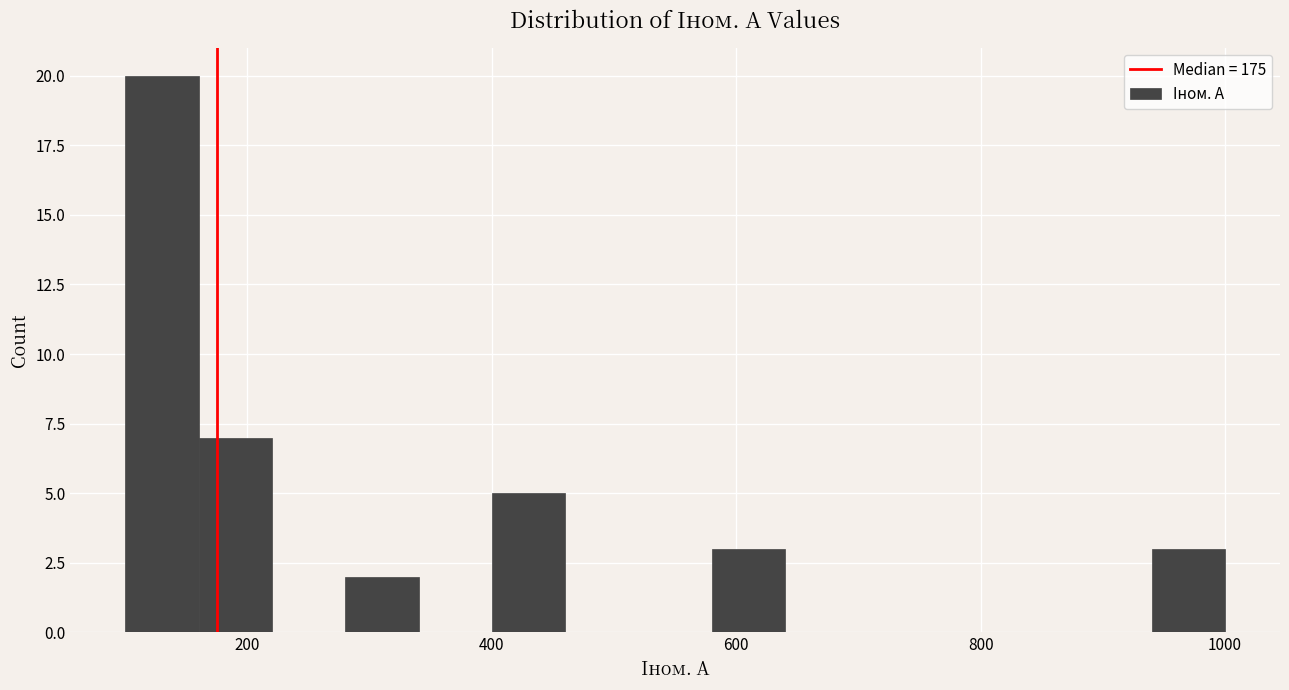

Read against the x-axis, roughly where is the centre of the tallest bar?

140